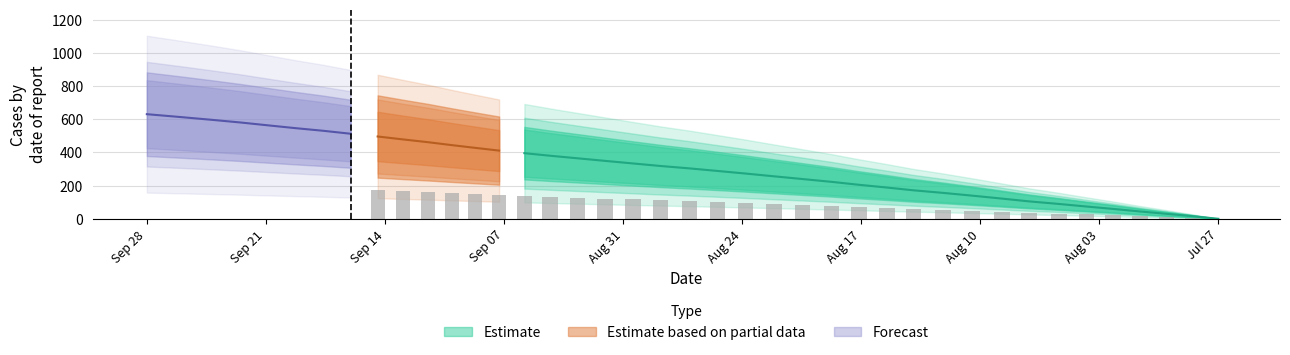

Approximately how many times larger is the value at 6 compared to 34?

0.2